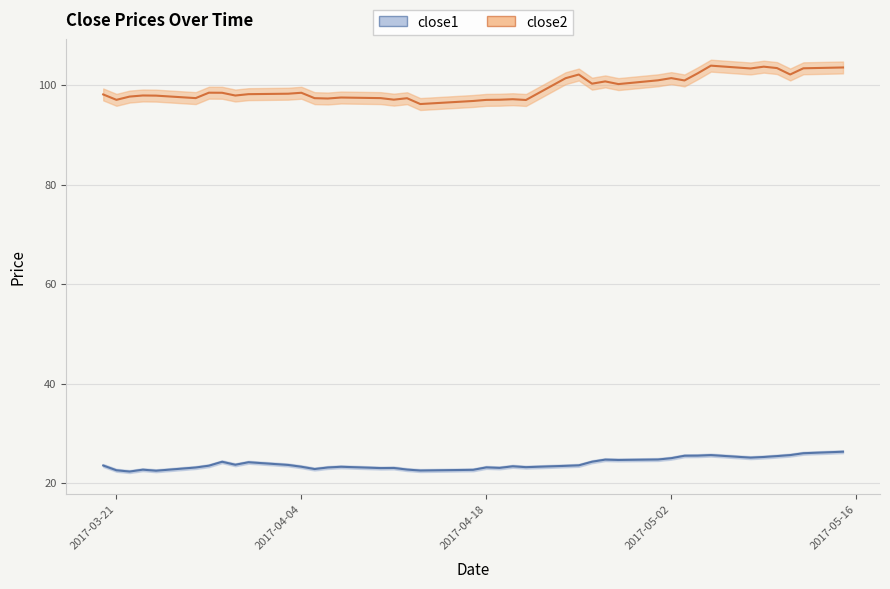

In close1, how many points are lower than both neighbors (excluding endpoints)?

10